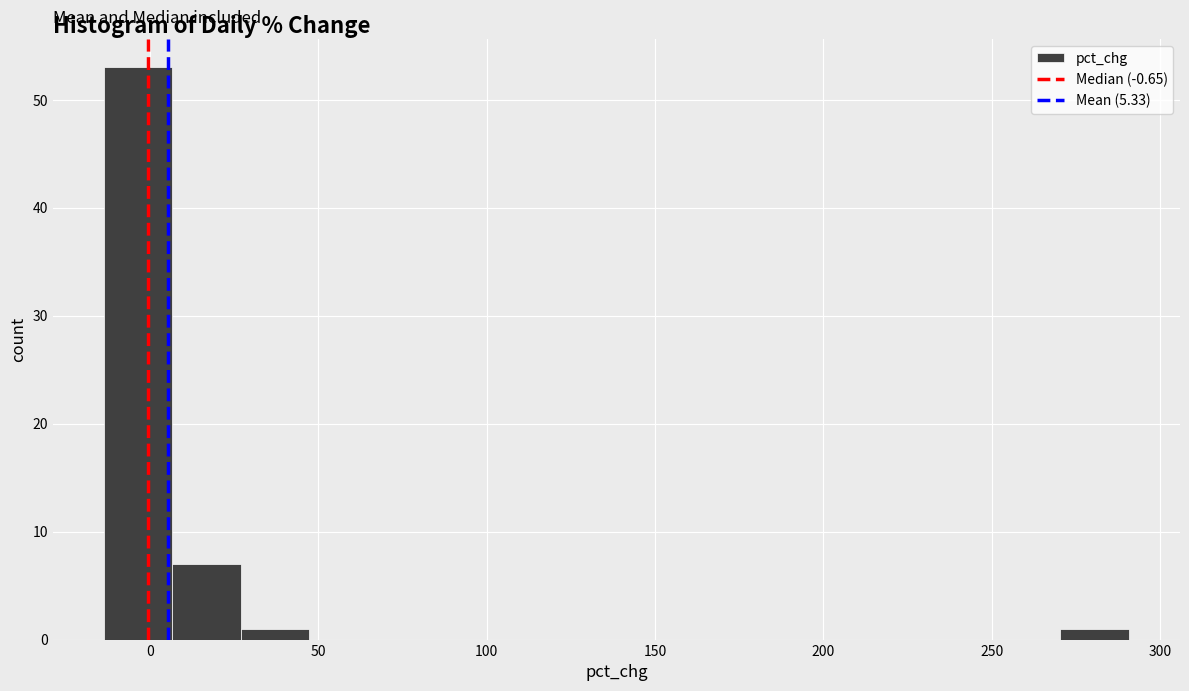

Reading left to right, transcribe this chart: for each bar, give the range it covers on the x-axis and its height. Neither the bar edges nor the heights are printed on the chart, so give them approximately, as read against the axes.

-15 to 5: 53
5 to 25: 7
25 to 45: 1
45 to 70: 0
70 to 90: 0
90 to 110: 0
110 to 130: 0
130 to 150: 0
150 to 170: 0
170 to 190: 0
190 to 210: 0
210 to 230: 0
230 to 250: 0
250 to 270: 0
270 to 290: 1